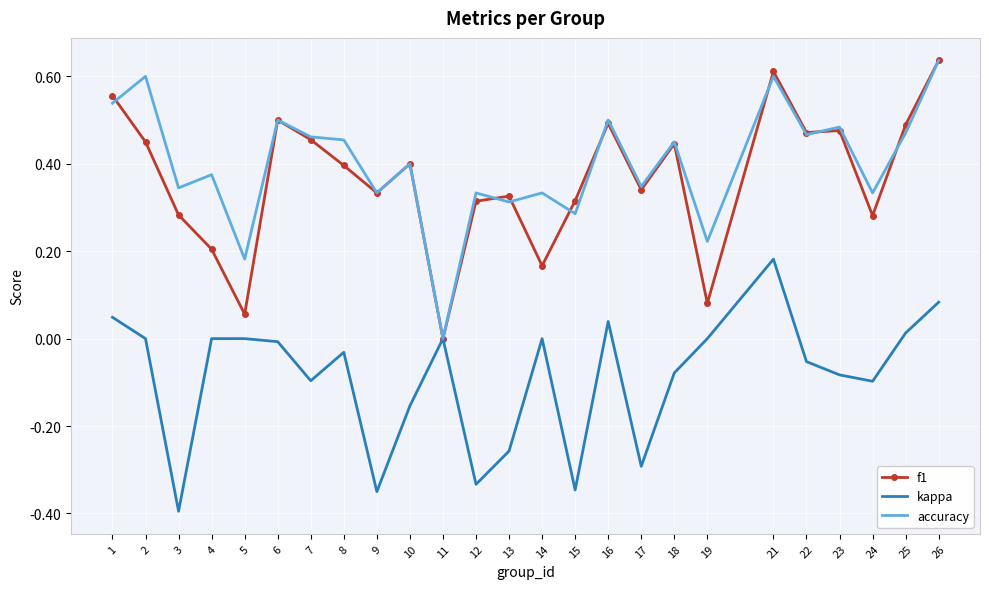

What is the sum of all accuracy values?

10.0